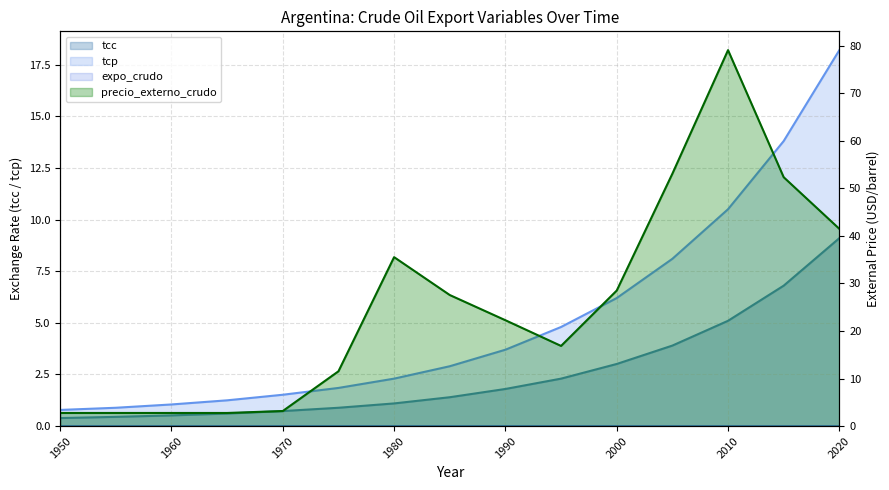

What is the minimum value for tcc?

0.4